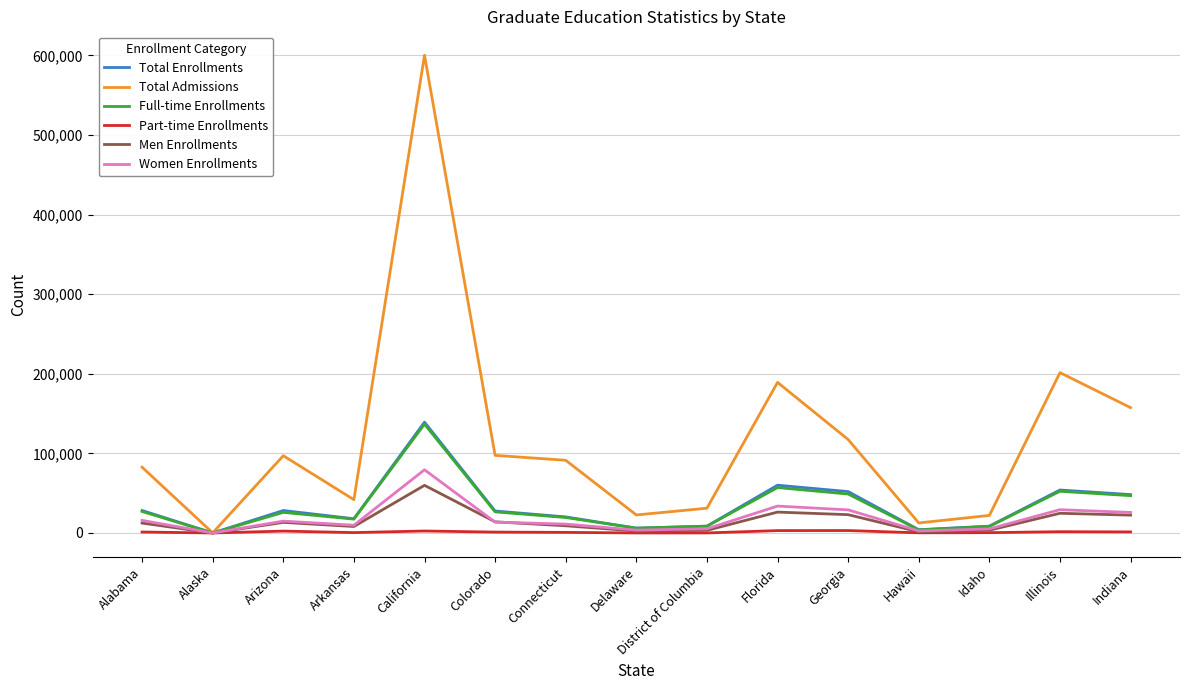

Is the value of Men Enrollments at Illinois greater than the value of Full-time Enrollments at Delaware?

Yes